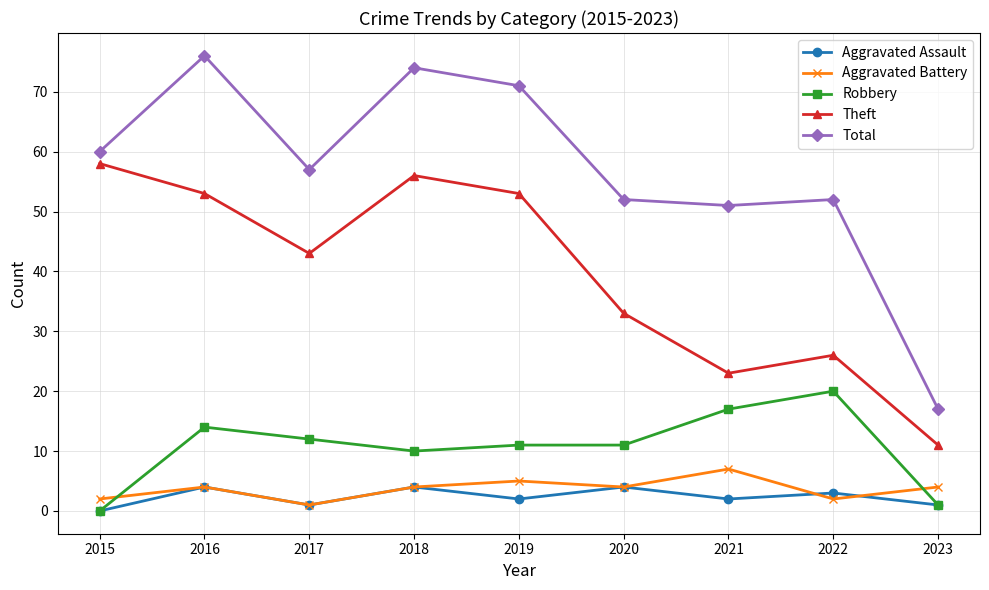

What is the total value across all series at 2016?

151